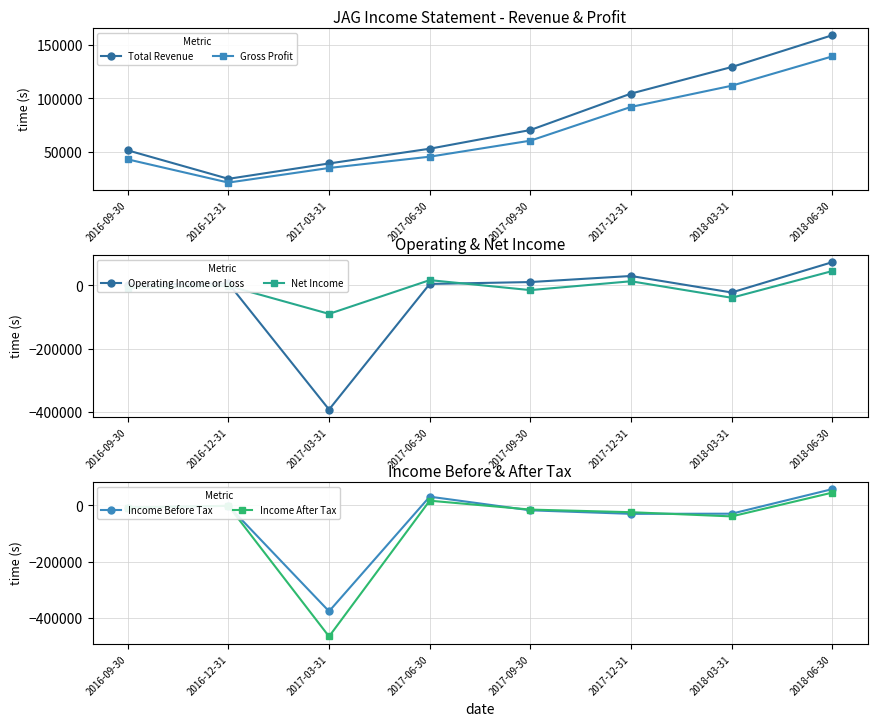

What is the sum of all Income Before Tax values?

-375900